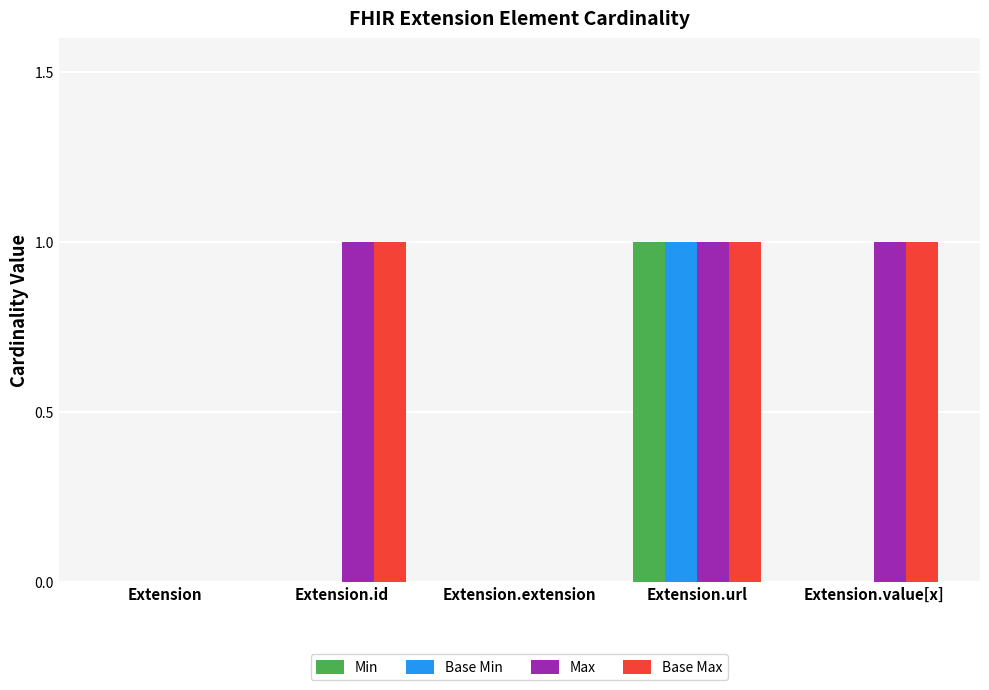

How many groups of bars are there?

5